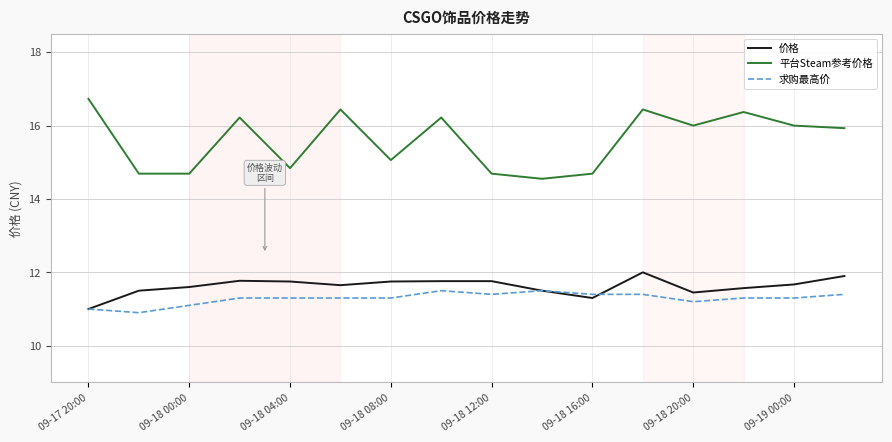

What are all the series names shown in the legend?

价格, 平台Steam参考价格, 求购最高价